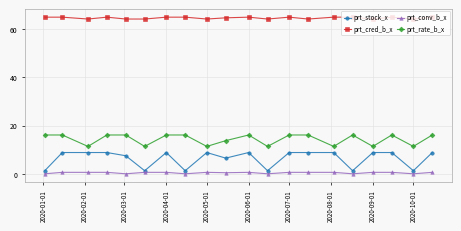

What is the difference between the second highest and second lowest values in the prt_rate_b_x series?

4.7